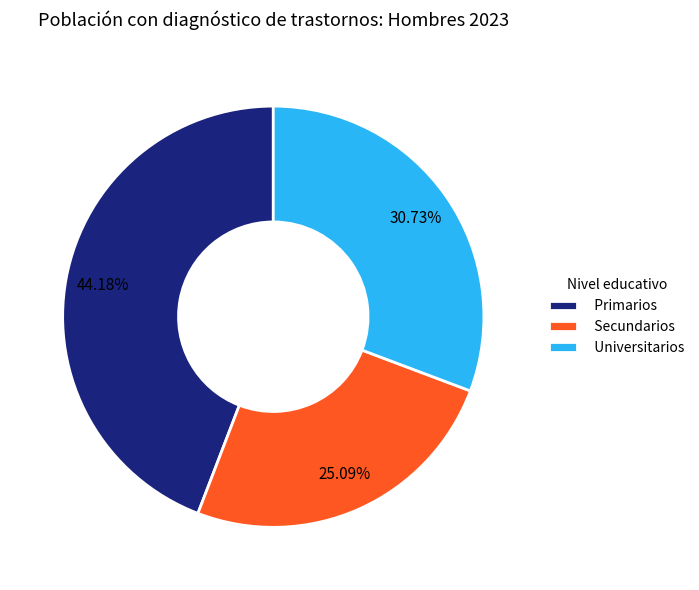

Which slice is the smallest?

Secundarios